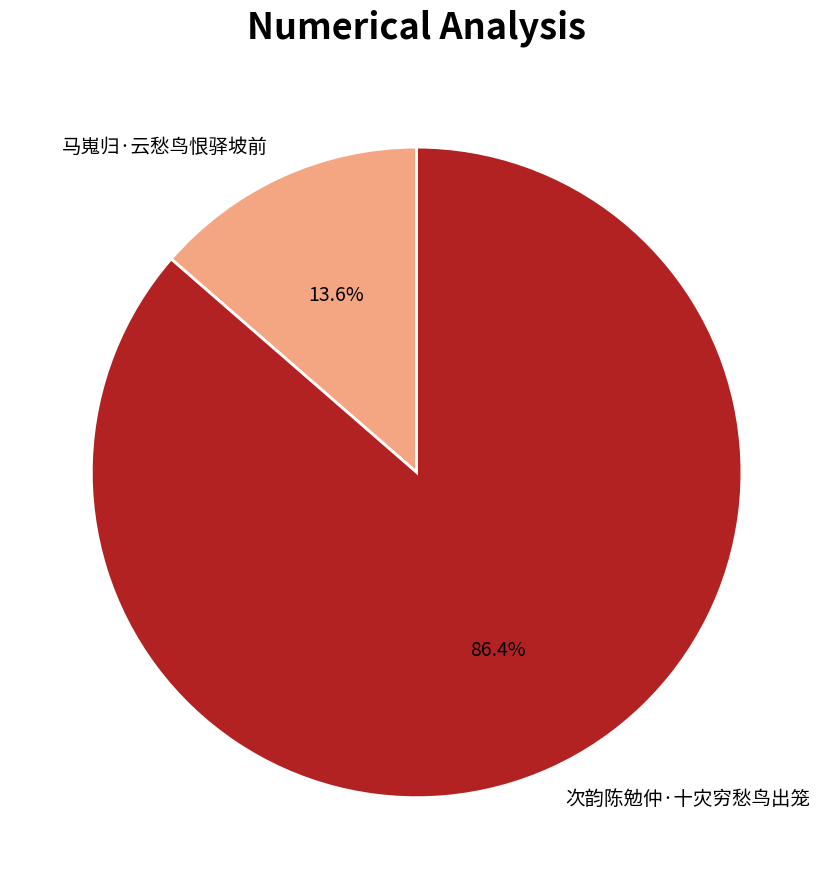

Which slice is the smallest?

马嵬归·云愁鸟恨驿坡前